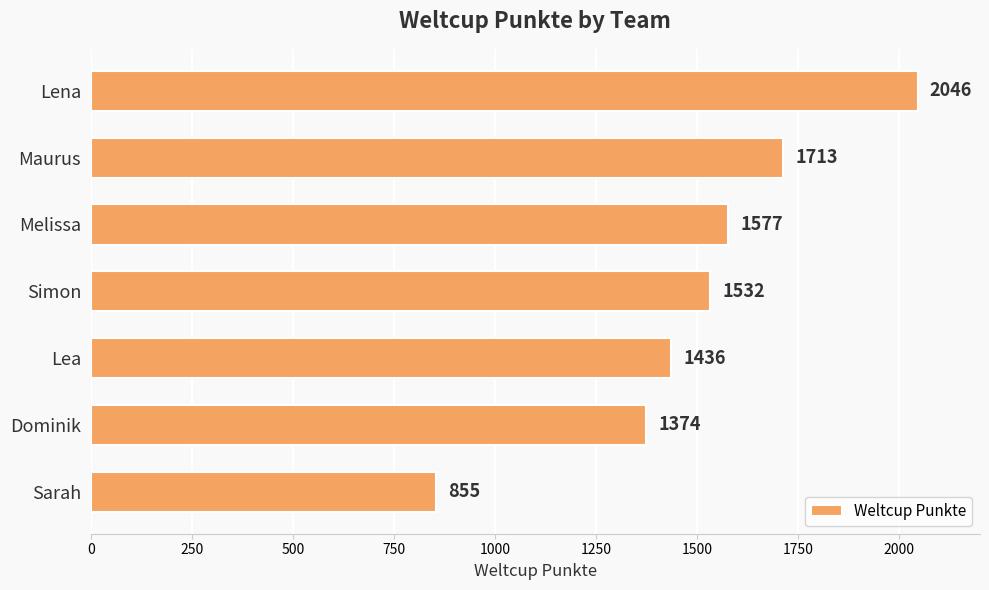

Rank the categories by value from highest to lowest.

Lena, Maurus, Melissa, Simon, Lea, Dominik, Sarah